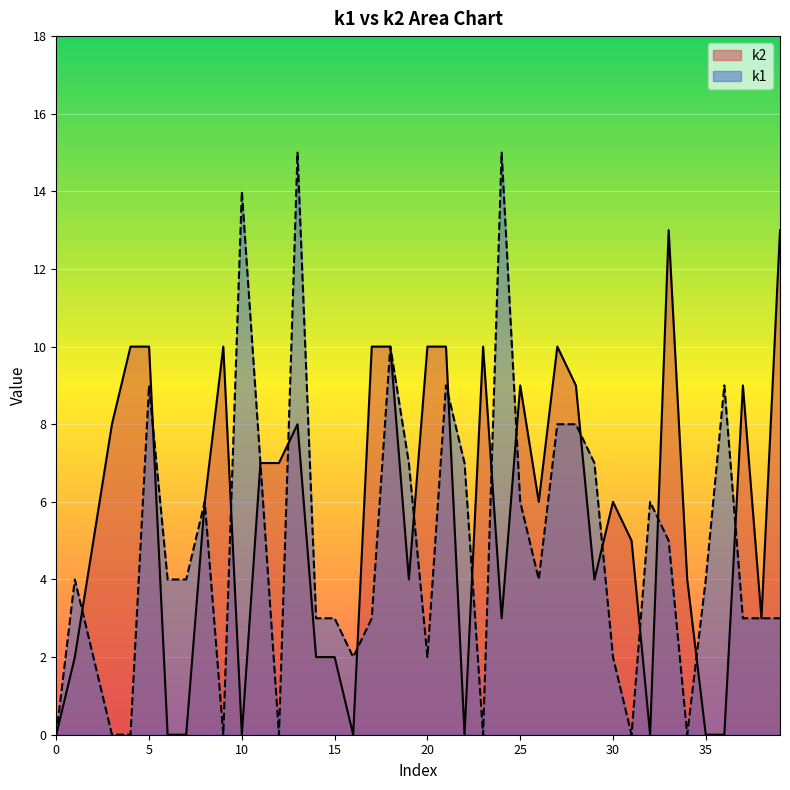

List the series in order of their peak value, highest first.

k1, k2